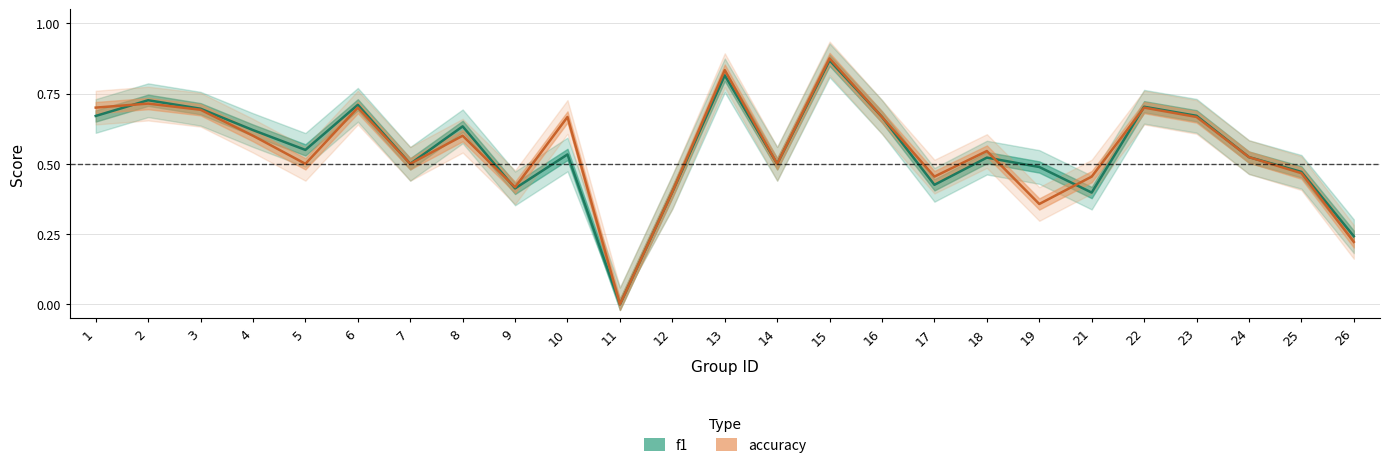

Which series changed the most between 9 and 24?

f1